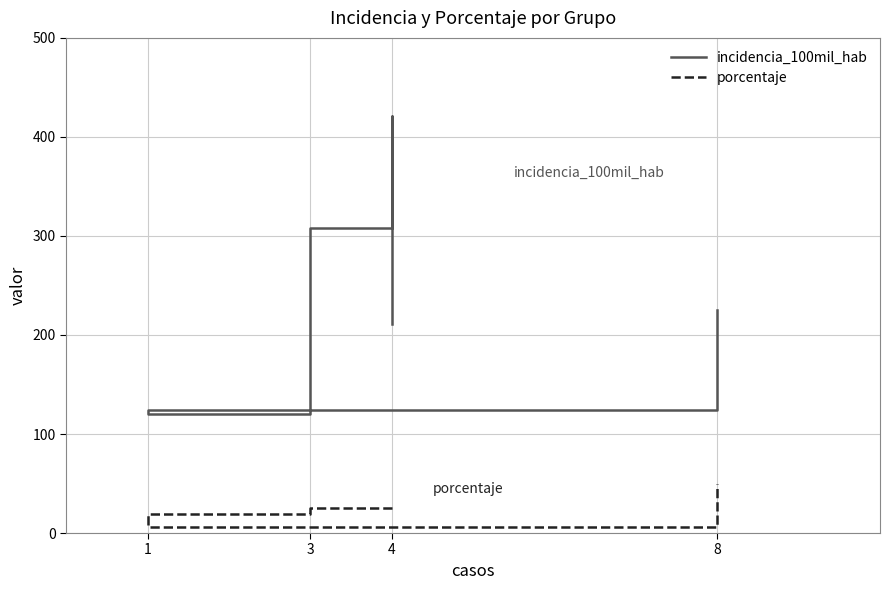

At which label is incidencia_100mil_hab closest to 270?

4